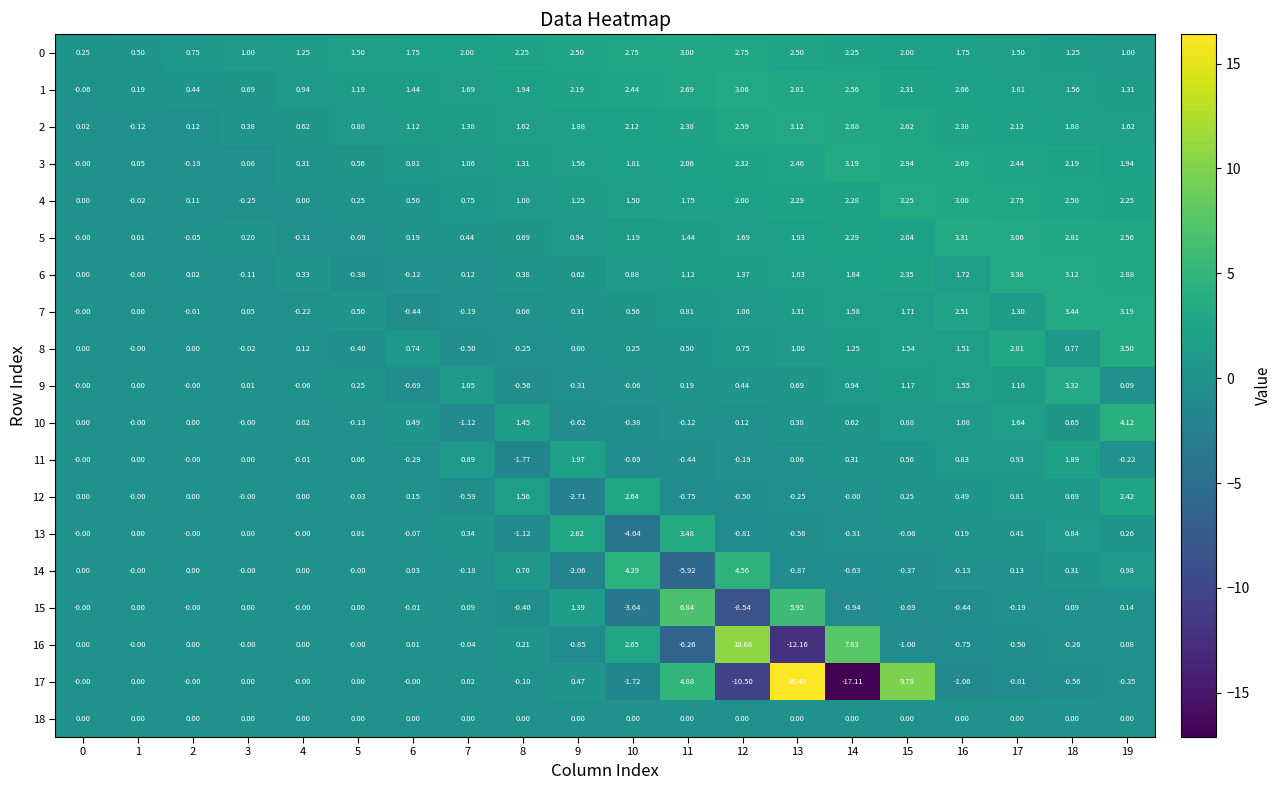

What is the minimum value shown in the chart?

-17.1